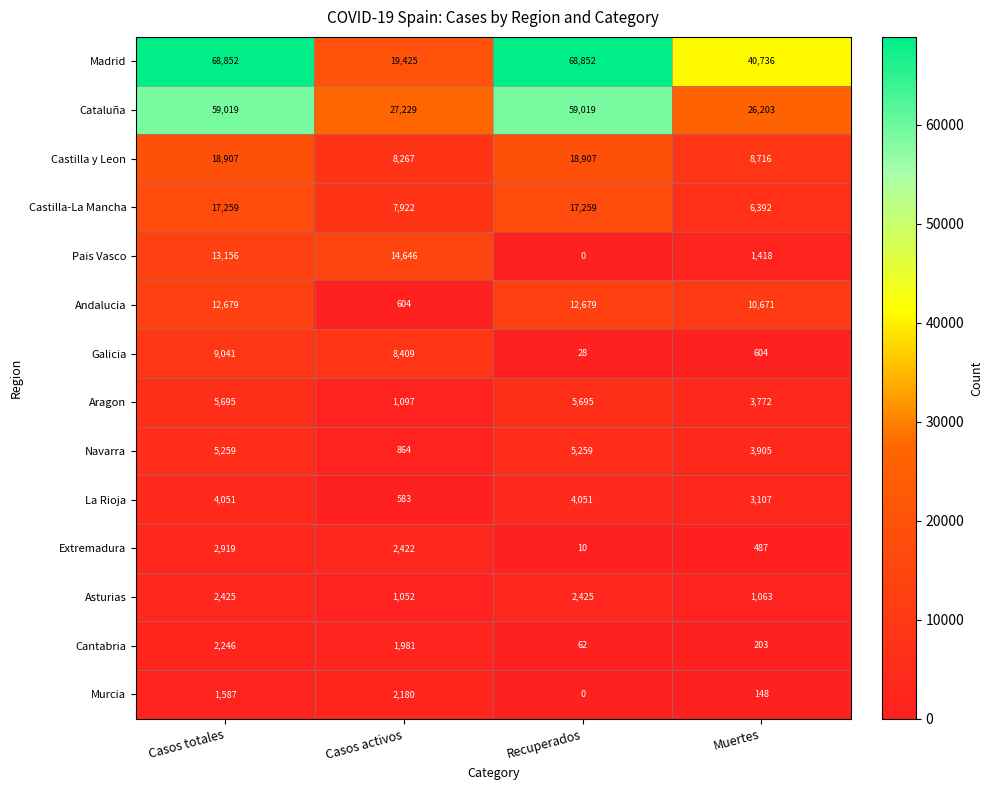

What is the total value across all series at Recuperados?

194246